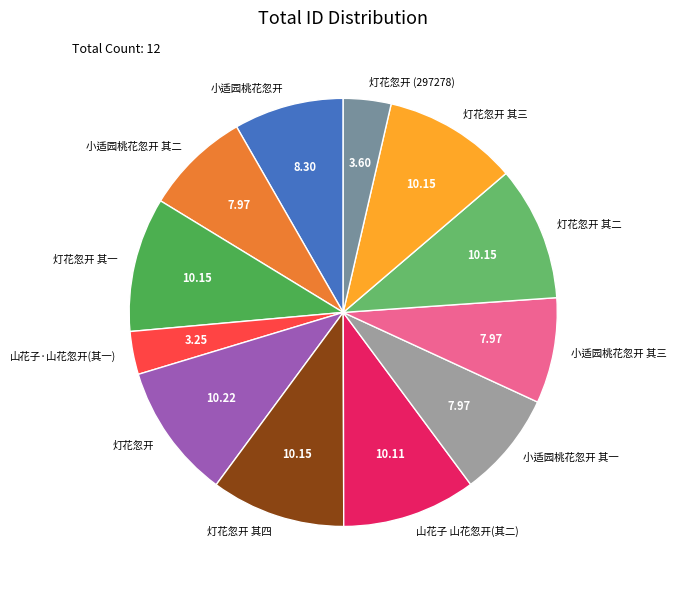

Is 灯花忽开 (297278) the majority of the pie?

No